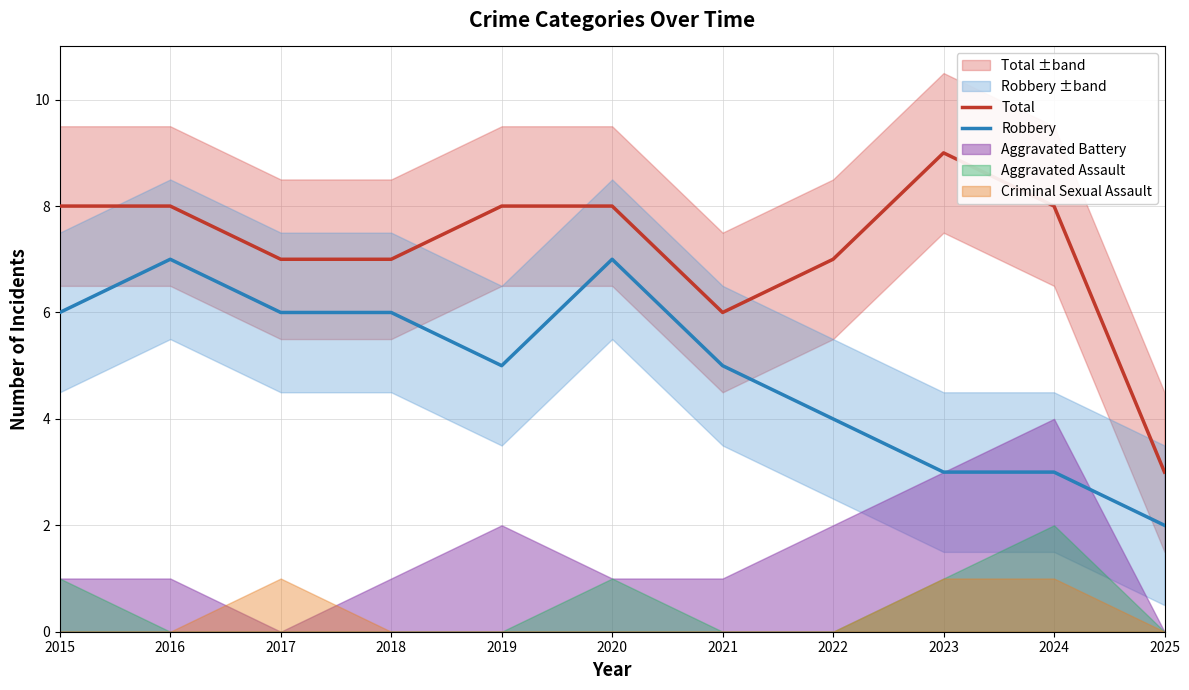

How many values in the Robbery series exceed 5?

5